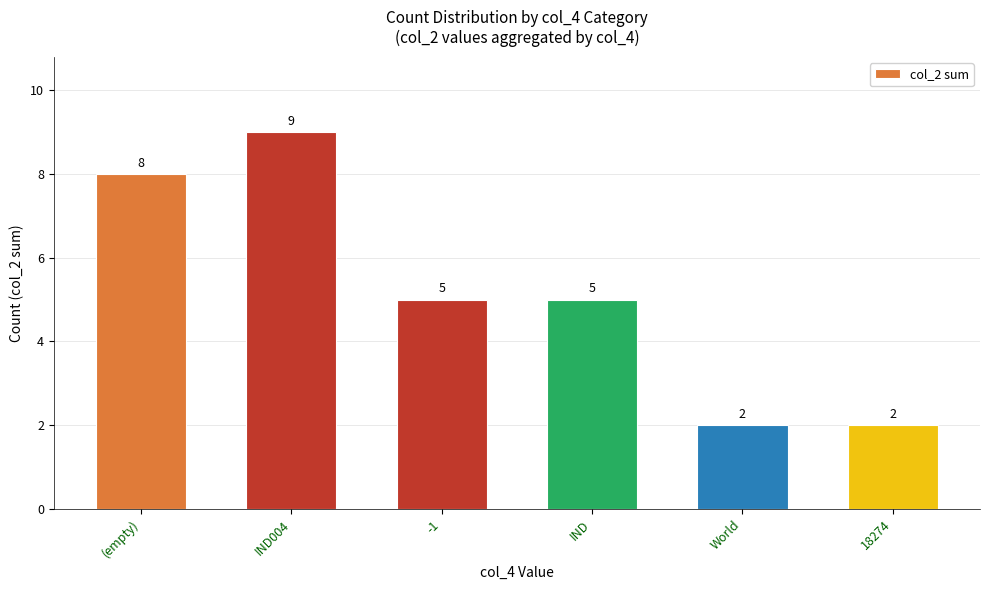

The chart shows a value of 2 at IND. True or false?

False